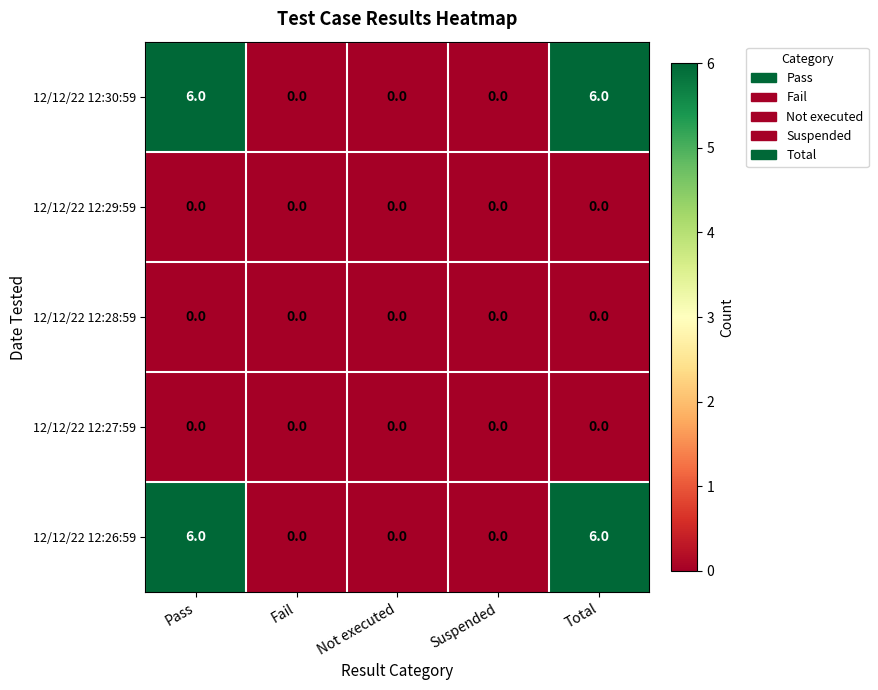

True or false: 12/12/22 12:30:59 has a value of 4 at Pass.

False